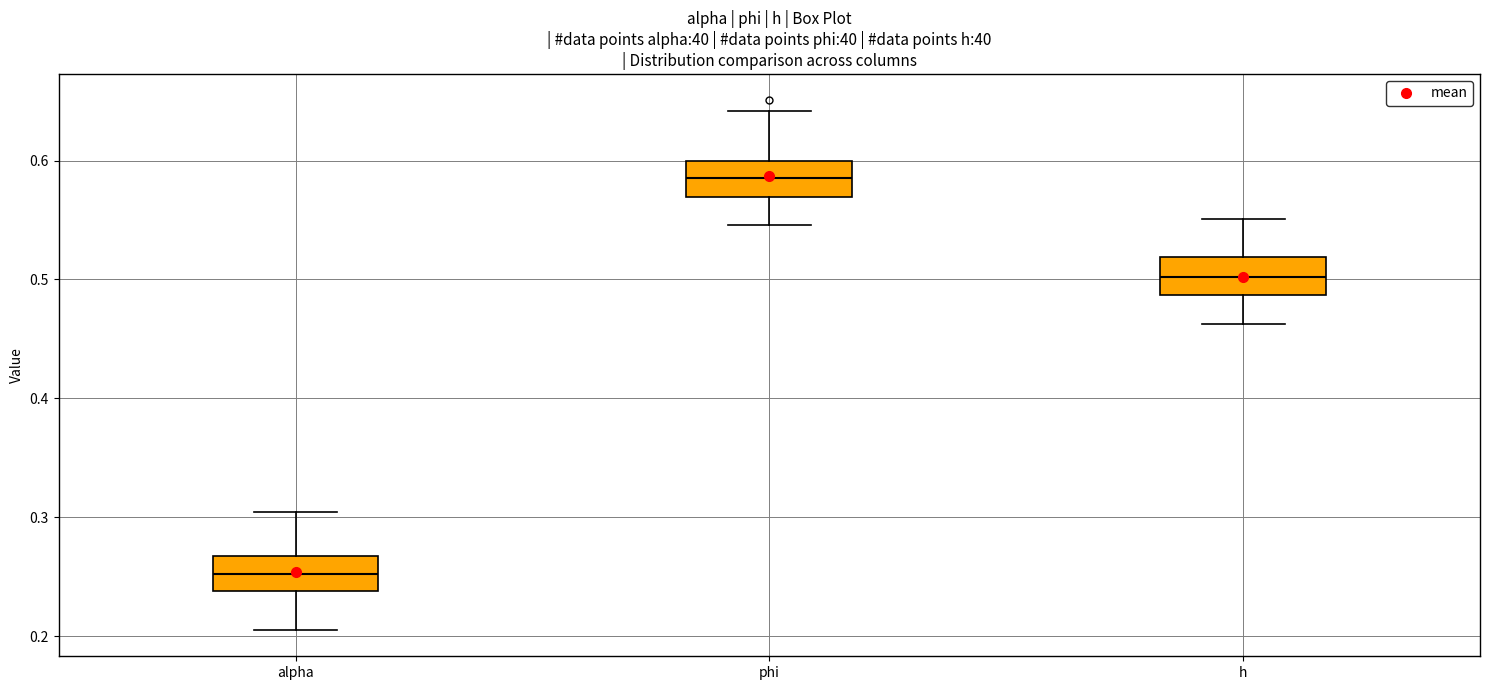

Reading left to right, transcribe this box plot: for each box, give where its median line is, the range the box spans, and where its two whiskers end, as read against the y-axis. The values are not printed on the chart, so give them approximately, as read against the axis.

alpha: median 0.25, box 0.24 to 0.27, whiskers 0.21 to 0.30
phi: median 0.59, box 0.57 to 0.60, whiskers 0.55 to 0.64
h: median 0.50, box 0.49 to 0.52, whiskers 0.46 to 0.55